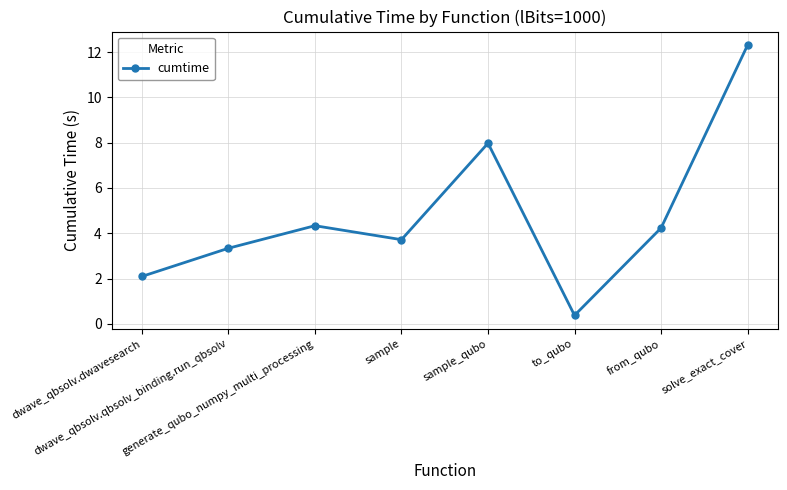

The value at solve_exact_cover is 12.3. True or false?

True